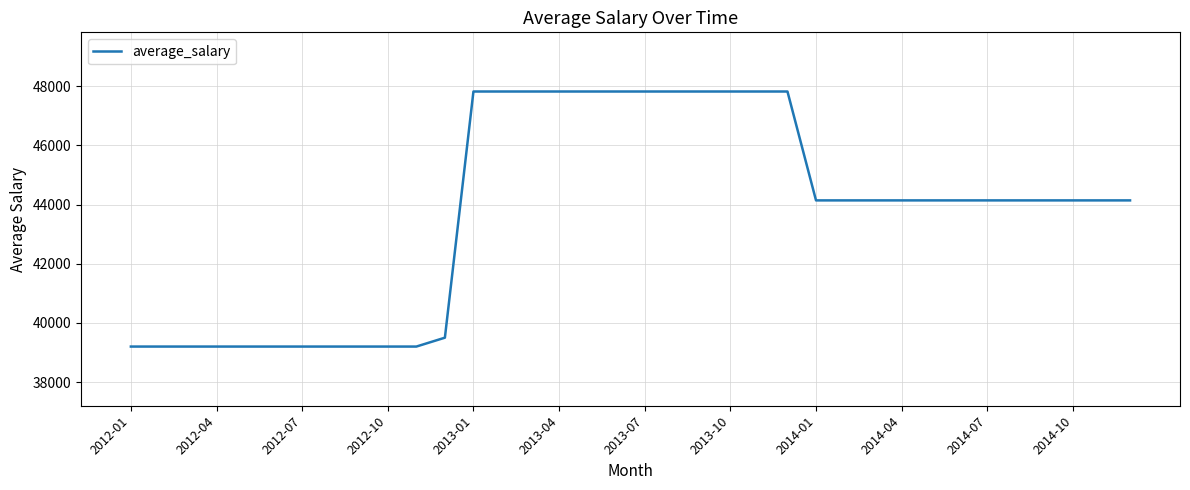

What is the greatest value displayed?

47820.1